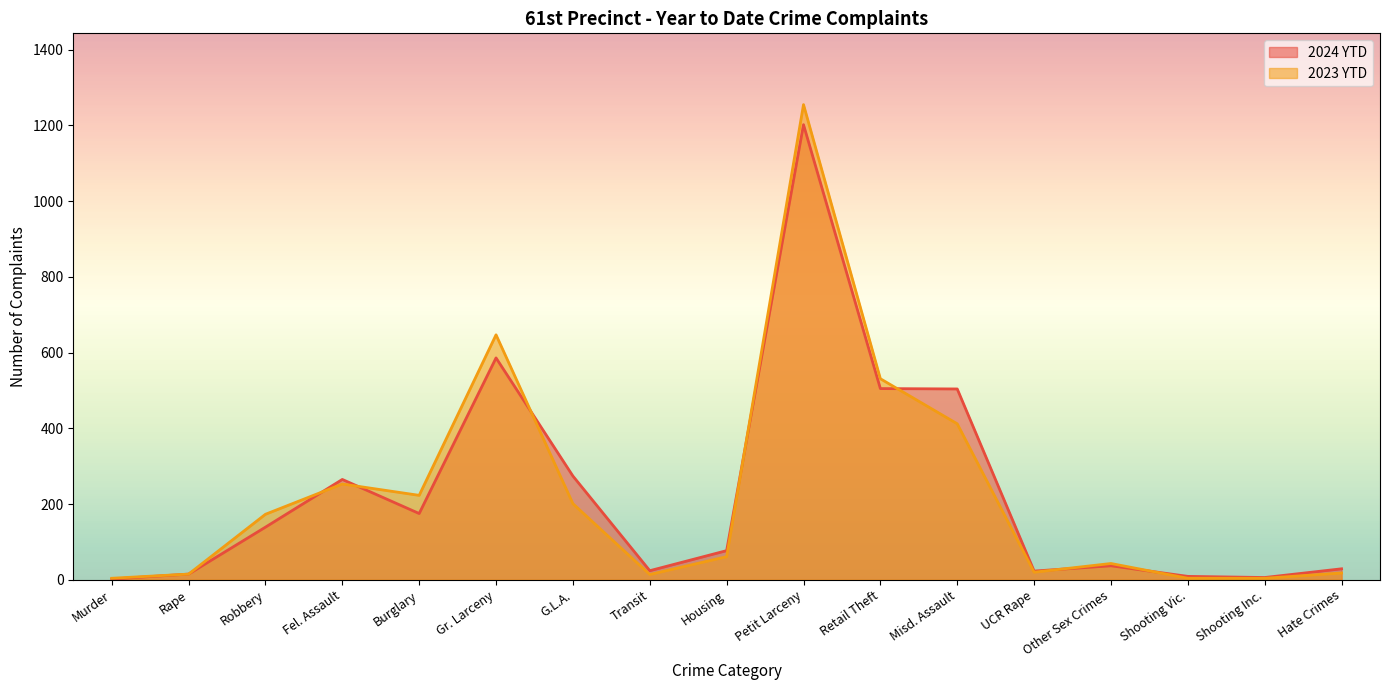

At which category does 2024 YTD reach its first local peak?

Fel. Assault